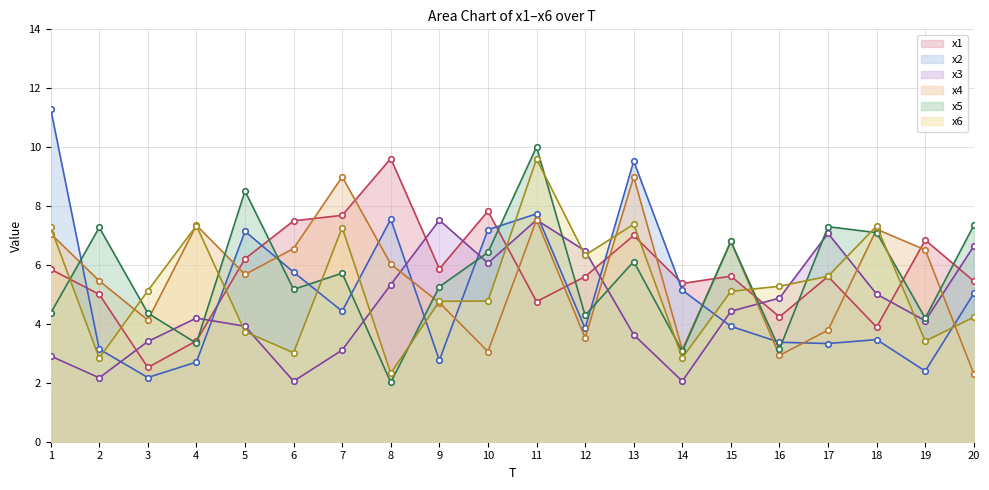

True or false: x5 has a value of 3.3 at 4.

True